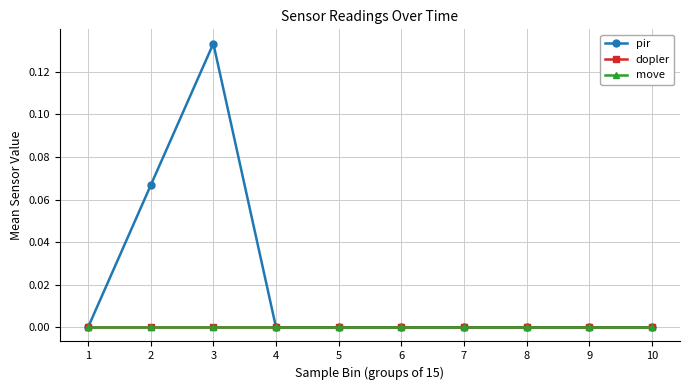

How many values in the pir series exceed 0?

2